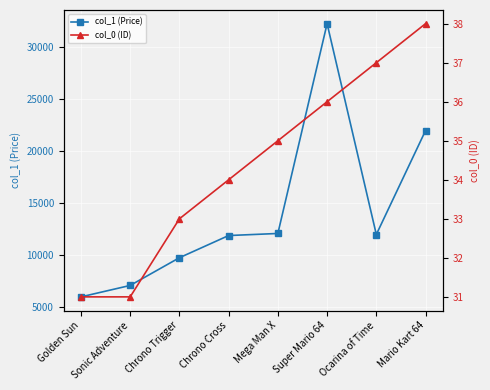

How many values in the col_1 (Price) series exceed 12000?

3